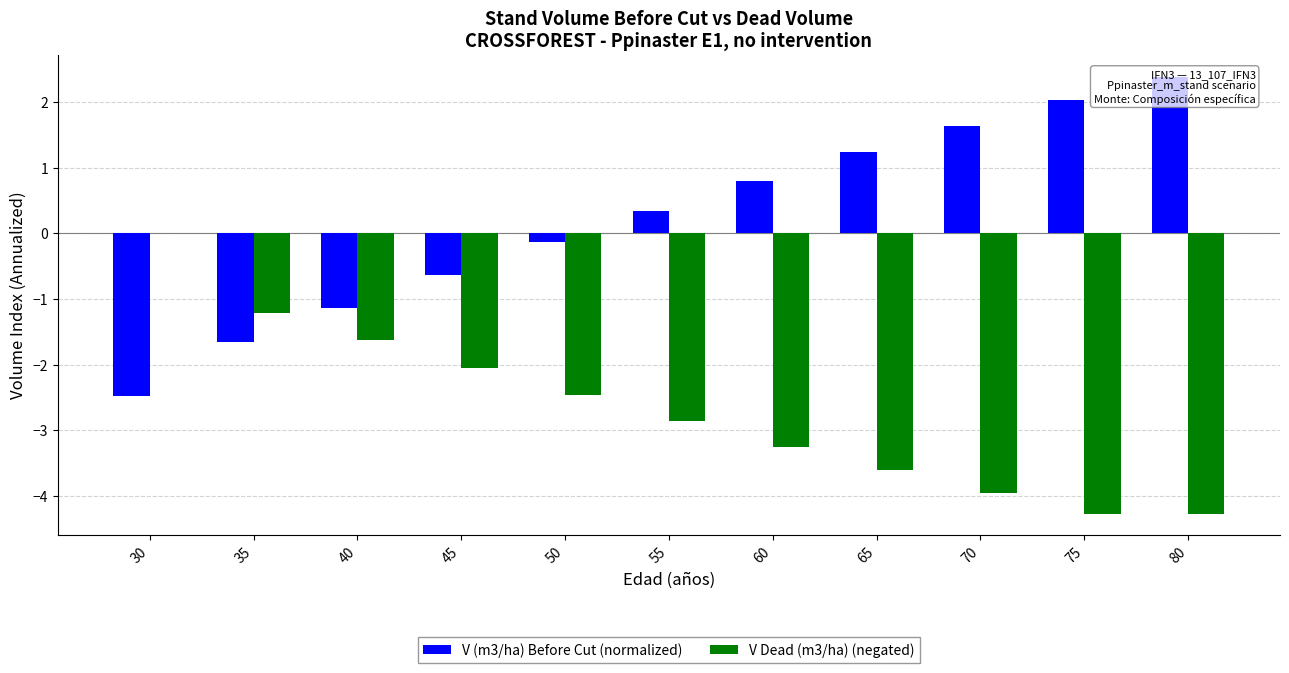

Between 30 and 65, which is larger?

65